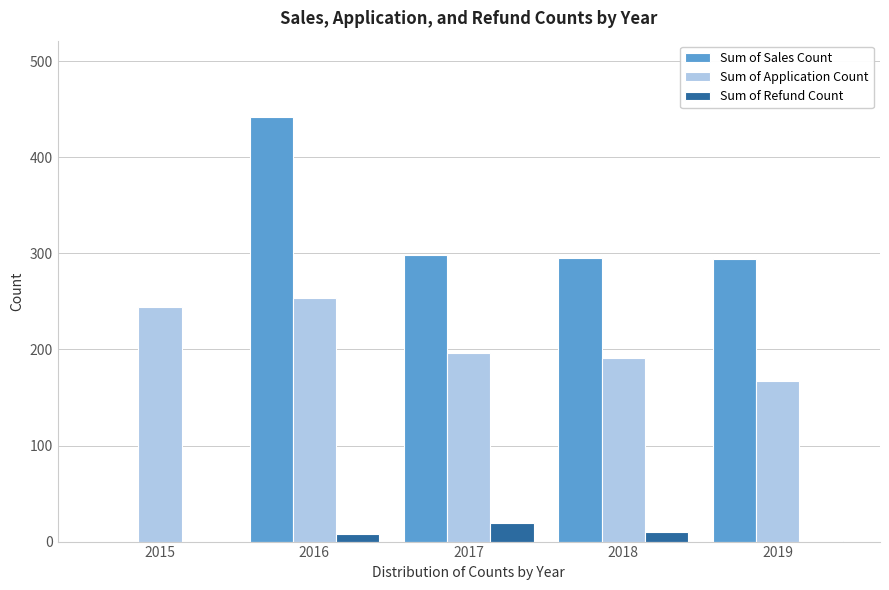

What is the sum of all Sum of Refund Count values?

38